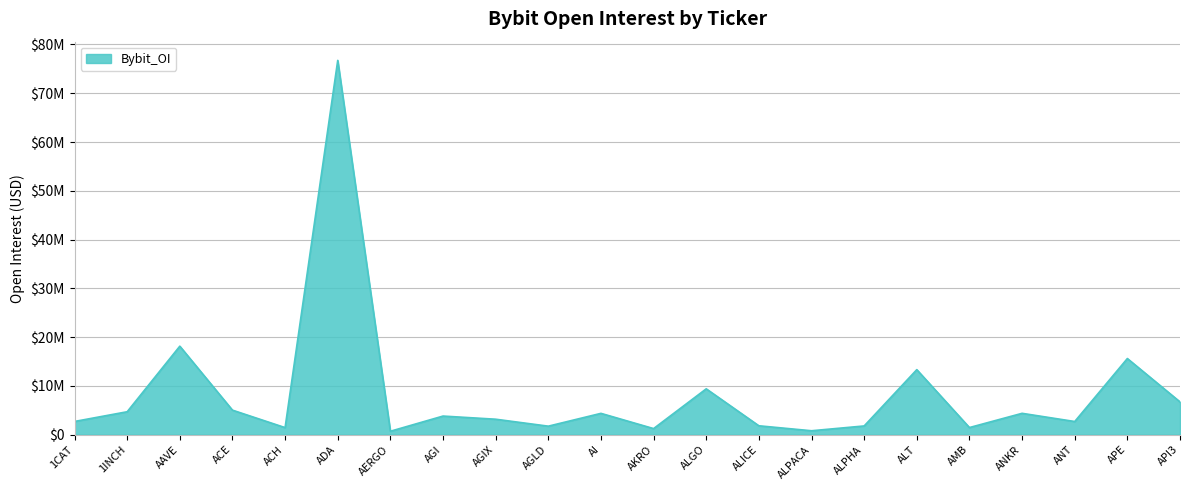

What is the maximum value shown in the chart?

76737117